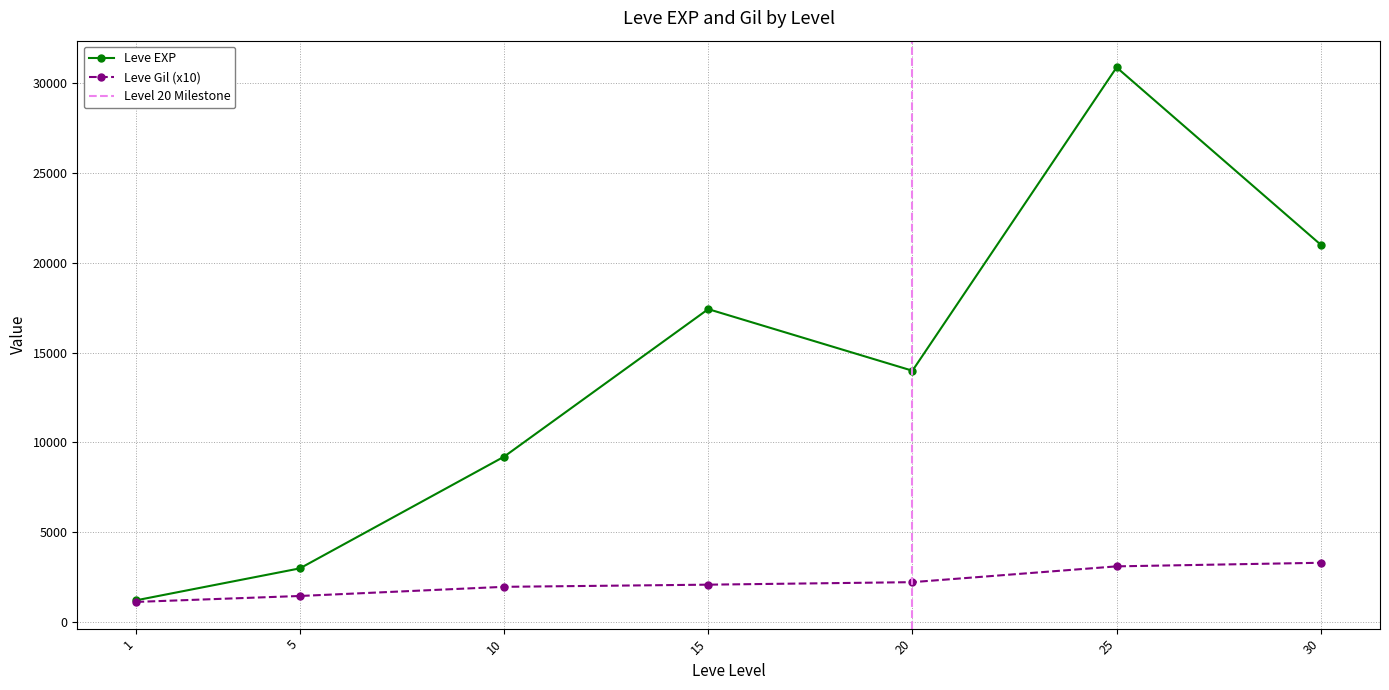

True or false: Leve Gil and Leve EXP cross at least once.

False